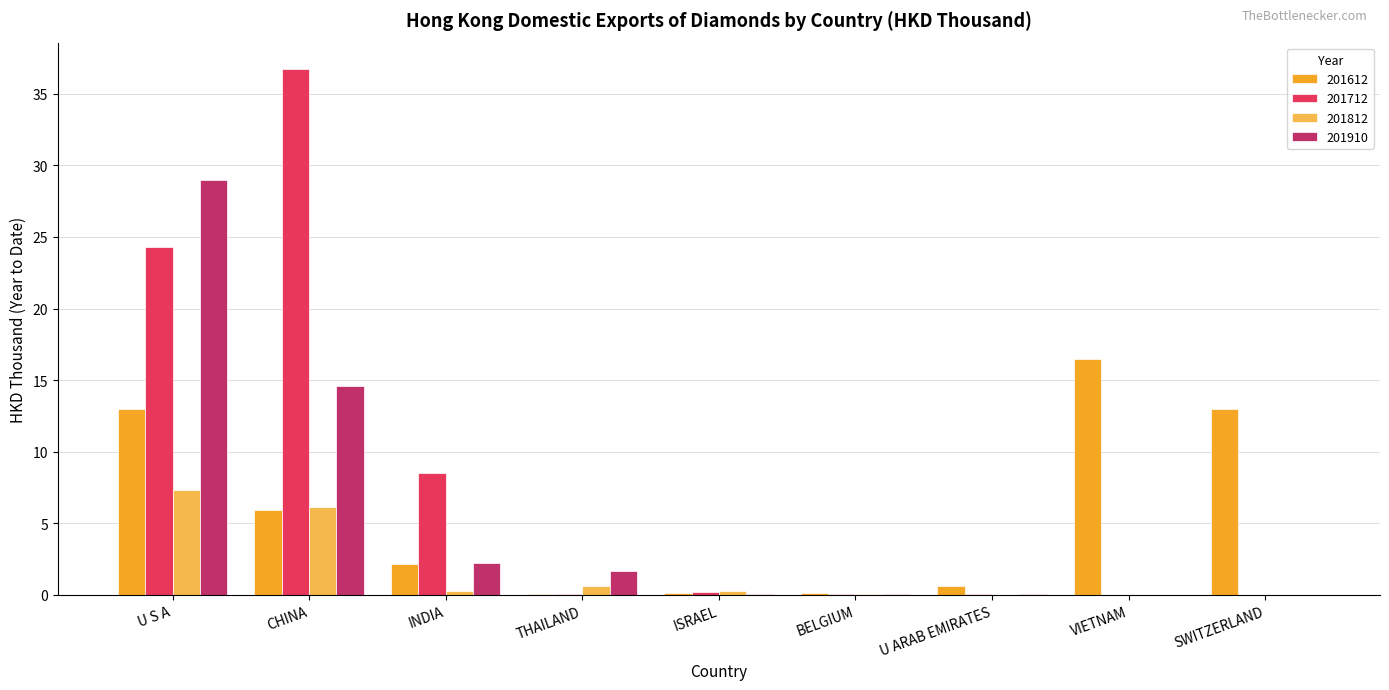

What is the difference between the 201712 values at THAILAND and U S A?

24.3